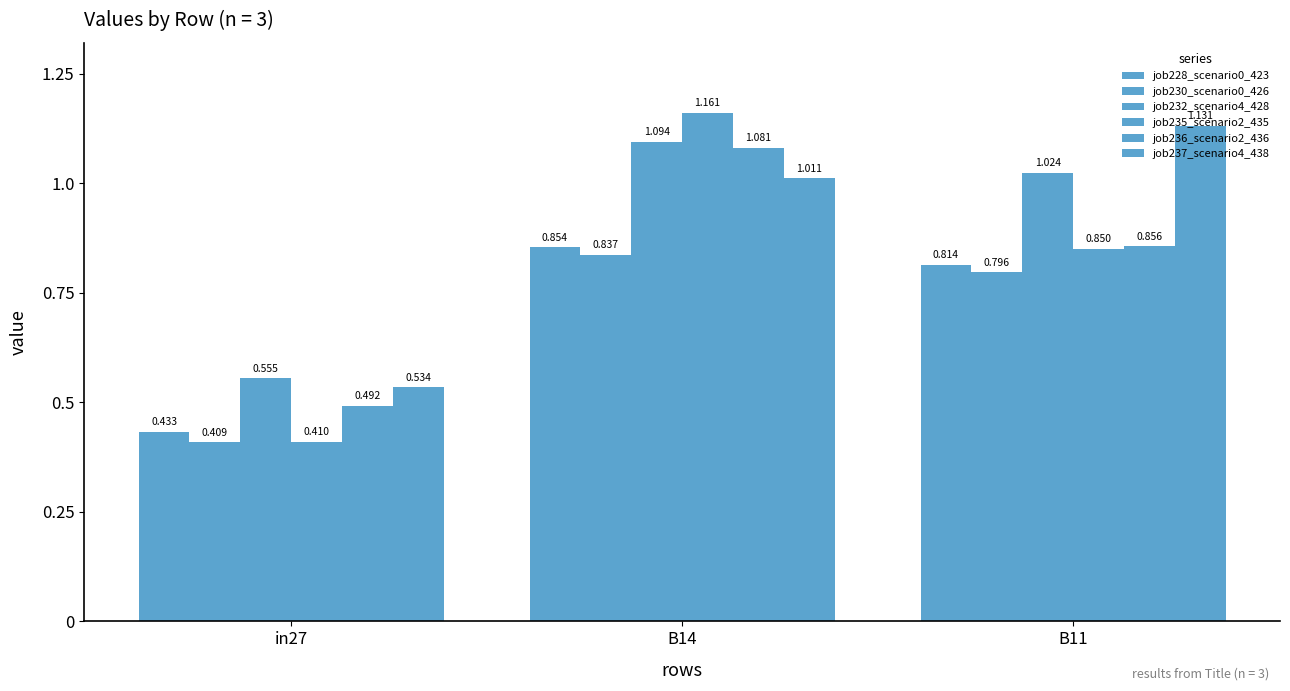

True or false: job237_scenario4_438 has a value of 0.5 at in27.

True